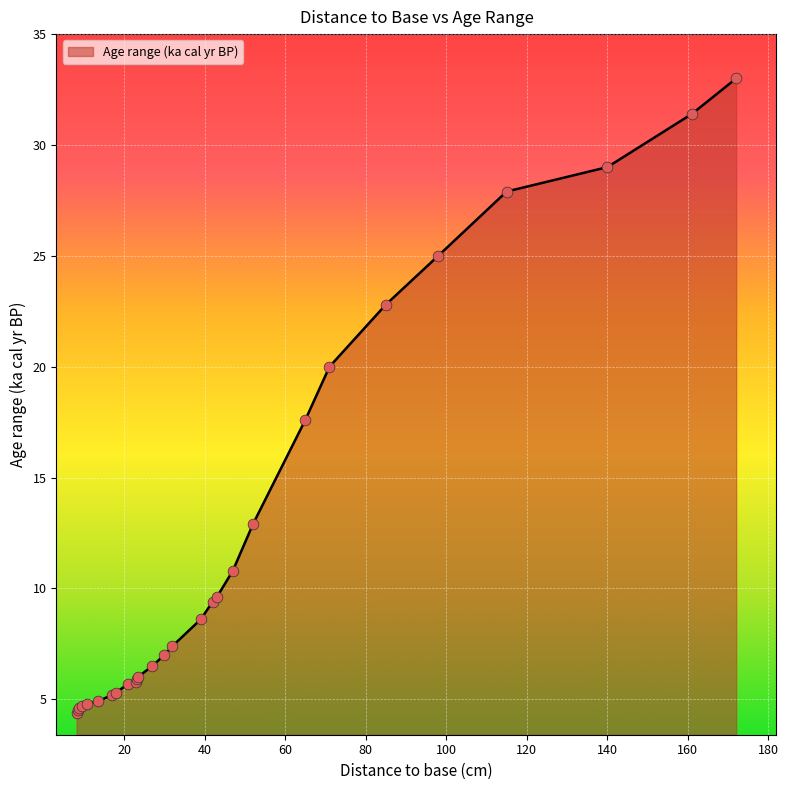

What is the minimum value shown in the chart?

4.4